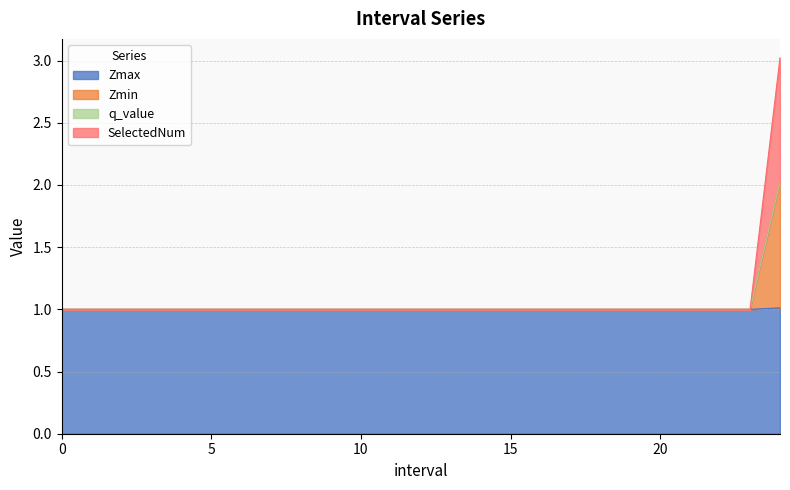

How many values in the Zmax series exceed 1?

1